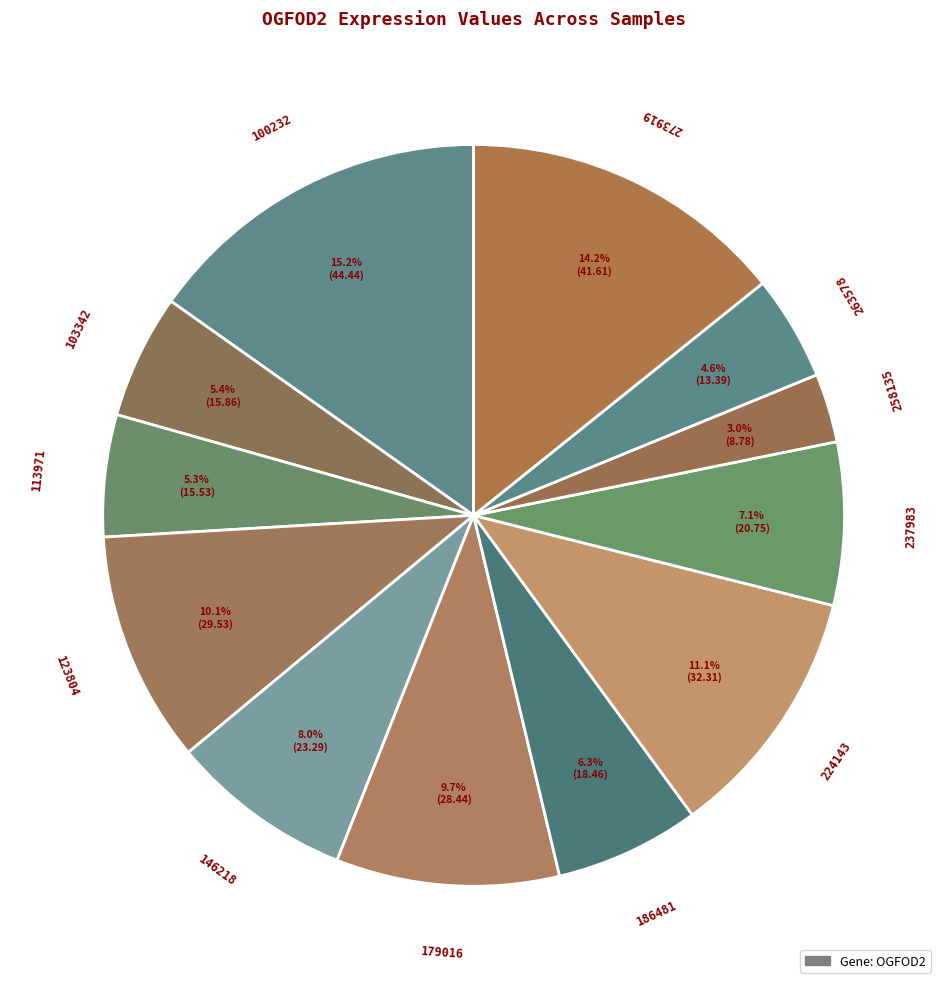

Which category has the biggest portion of the pie?

100232